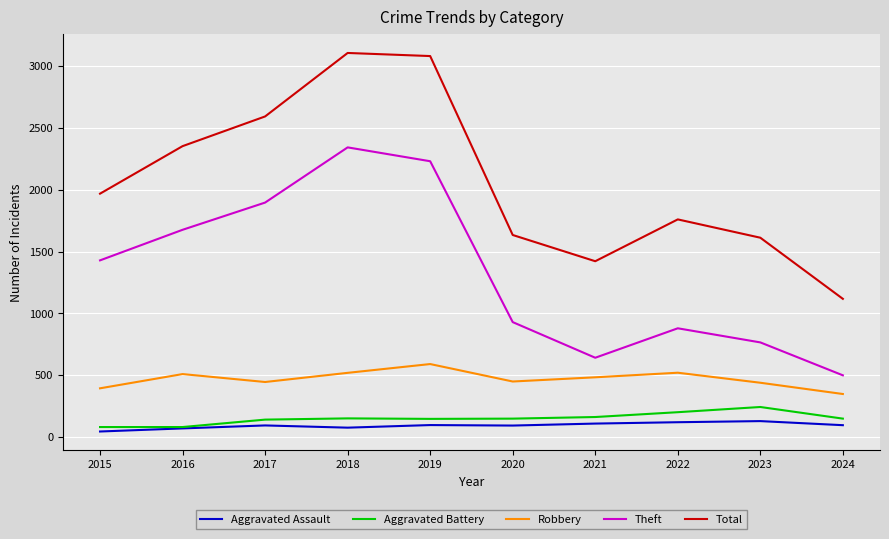

At 2022, list the series in order from smallest to largest.

Aggravated Assault, Aggravated Battery, Robbery, Theft, Total